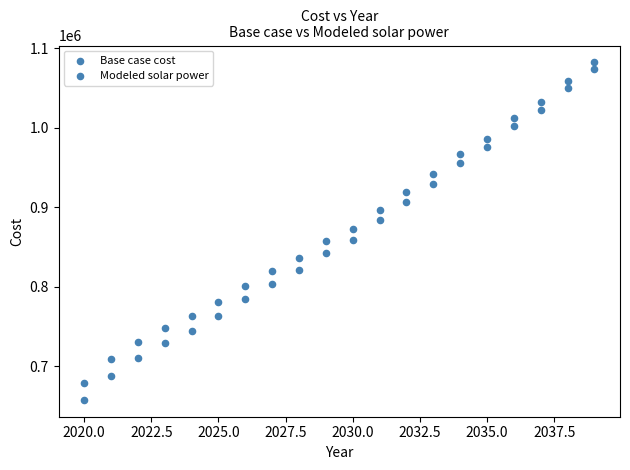

How many data points are displayed?

40